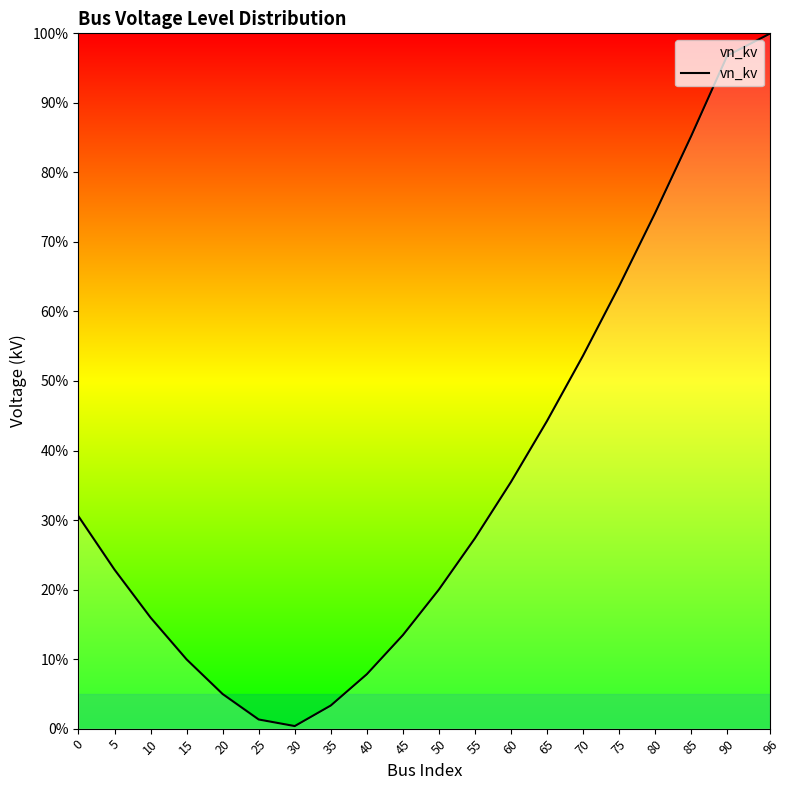

What is the value of the 13th point from the left?

0.4